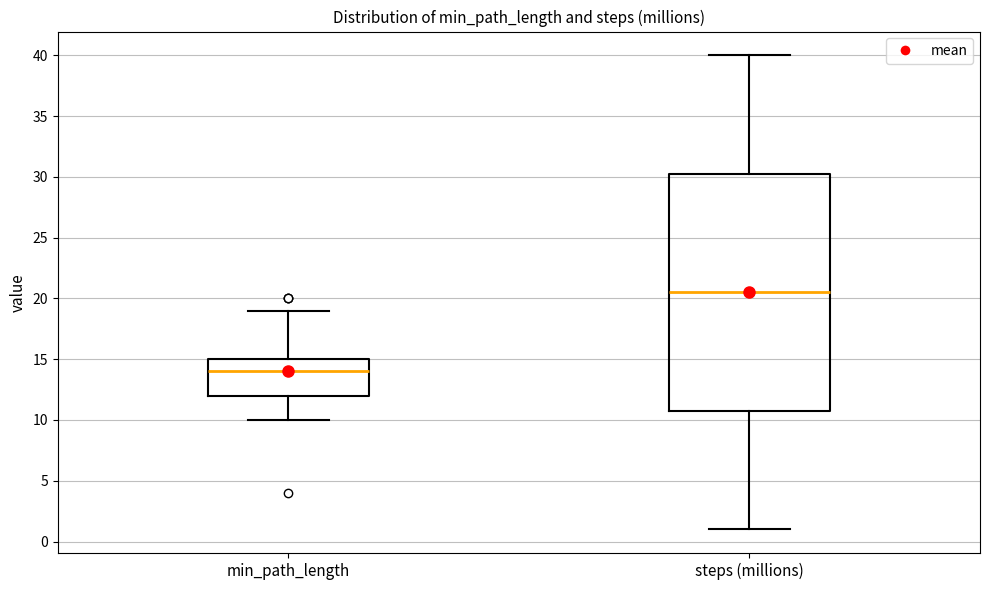

Where is the lower edge of the box for steps (millions) on the y-axis? The values are not printed on the chart, so give them approximately, as read against the axis.

11.0